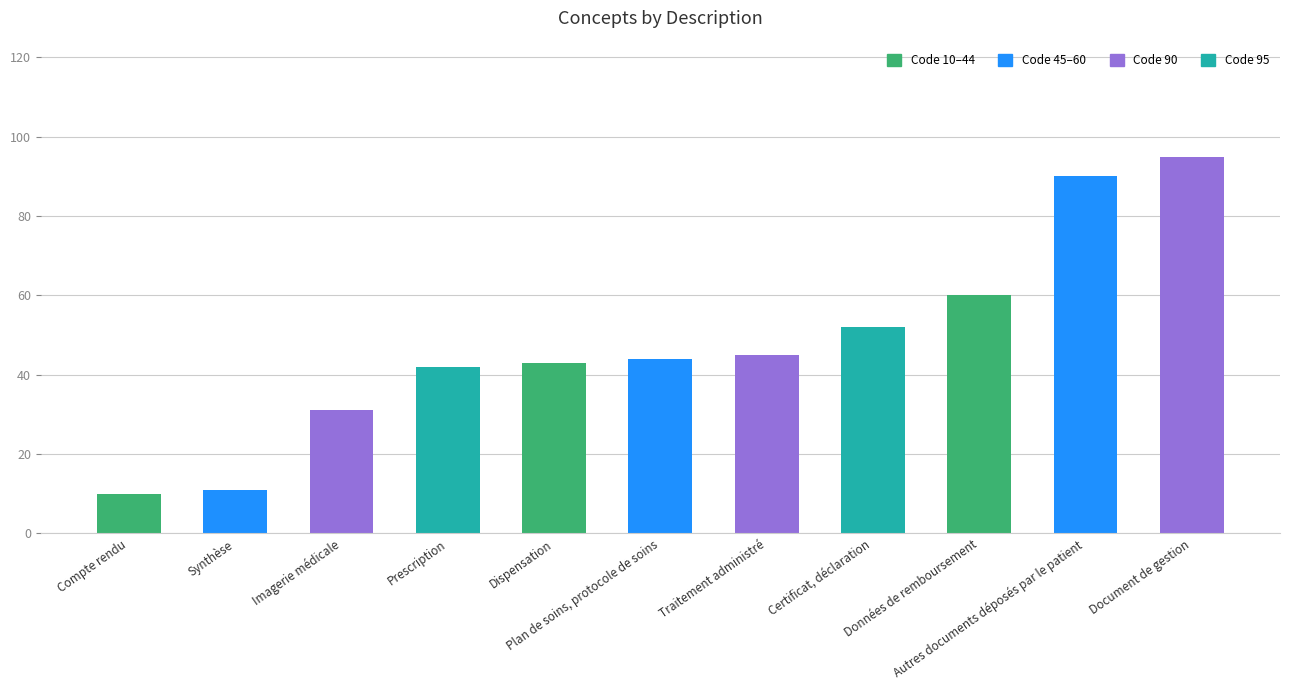

Rank the categories by value from lowest to highest.

Compte rendu, Synthèse, Imagerie médicale, Prescription, Dispensation, Plan de soins, protocole de soins, Traitement administré, Certificat, déclaration, Données de remboursement, Autres documents déposés par le patient, Document de gestion